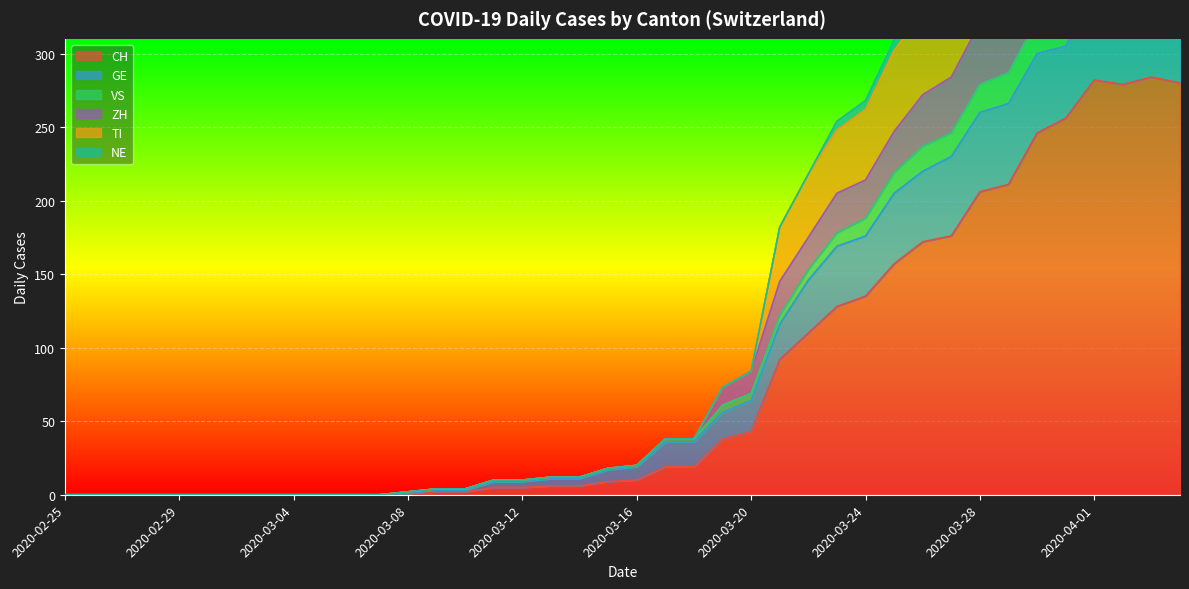

Which series changed the most between 2020-02-26 and 2020-04-01?

TI